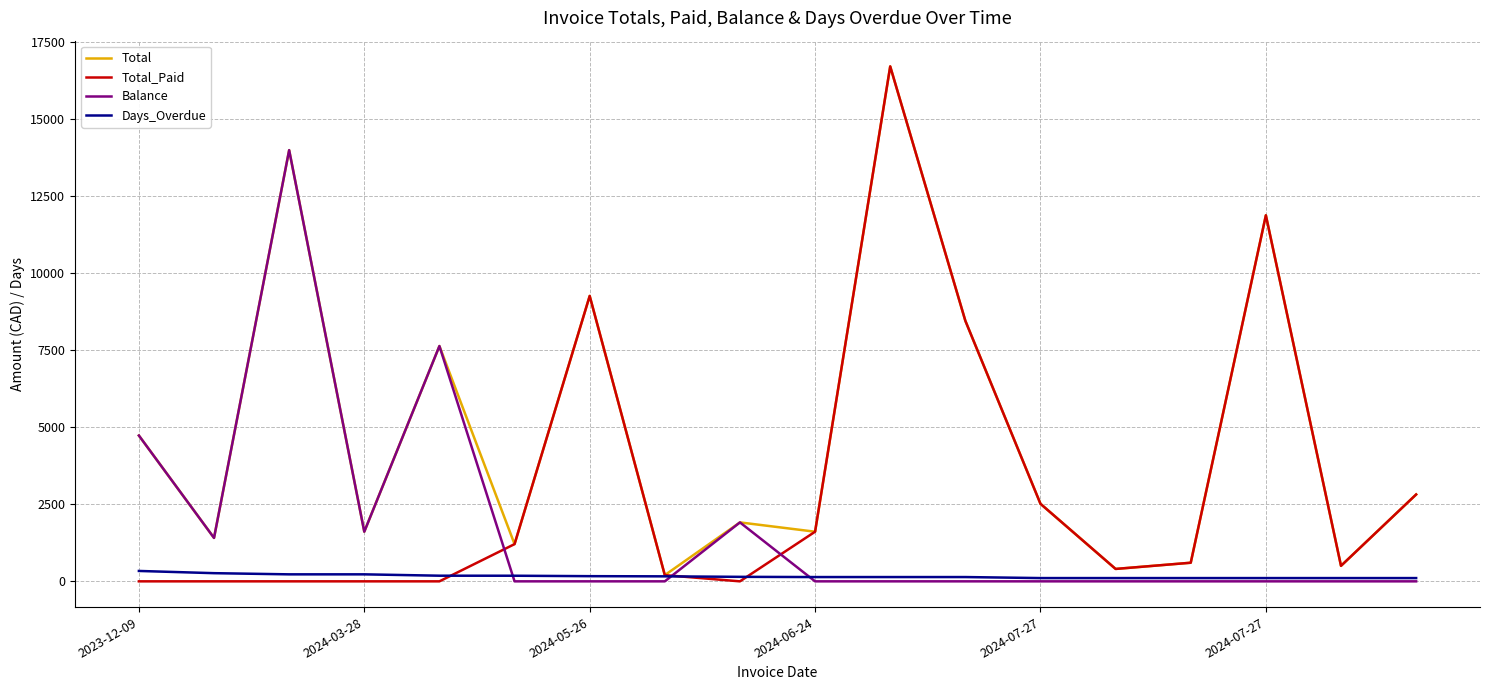

Rank the series by their average value, from highest to lowest.

Total, Total_Paid, Balance, Days_Overdue